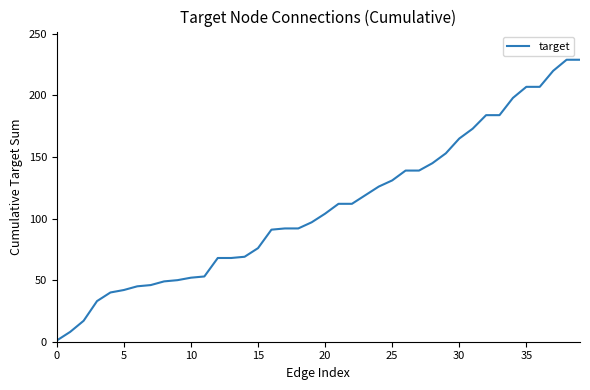

What is the difference between the maximum and minimum values?

228